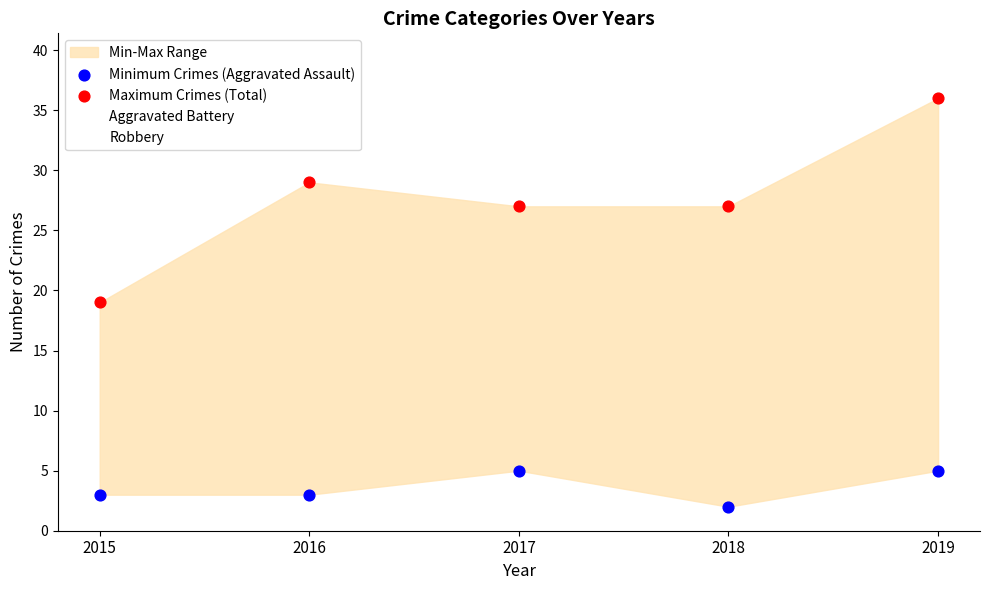

Which series has the largest total across all categories?

Maximum Crimes (Total)